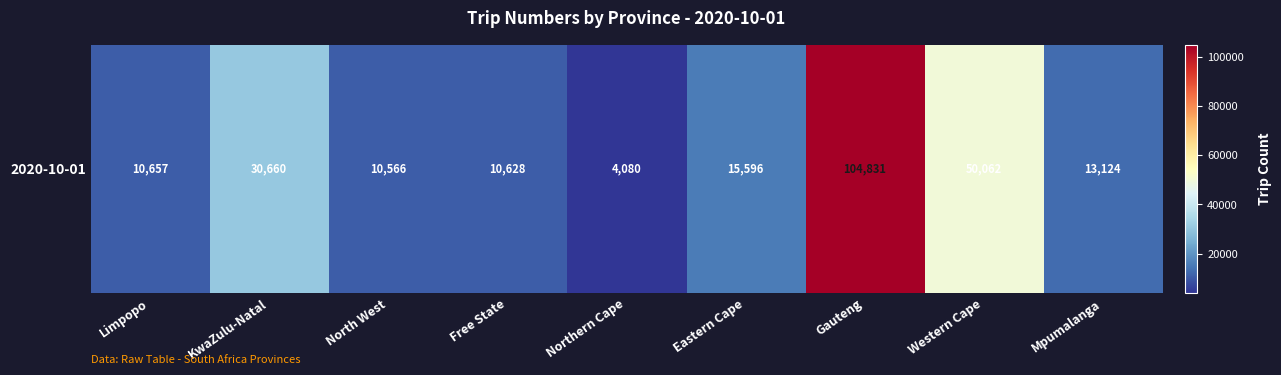

List the labels in order of value, largest first.

Gauteng, Western Cape, KwaZulu-Natal, Eastern Cape, Mpumalanga, Limpopo, Free State, North West, Northern Cape